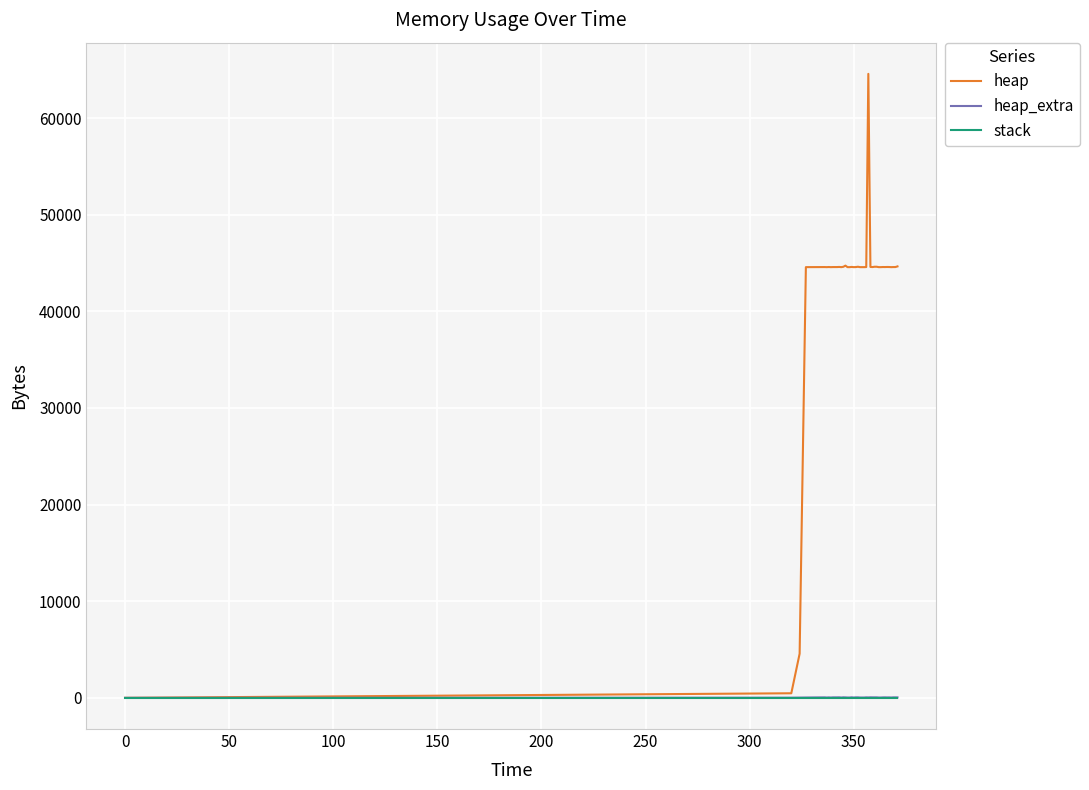

What is the maximum value shown in the chart?

64568